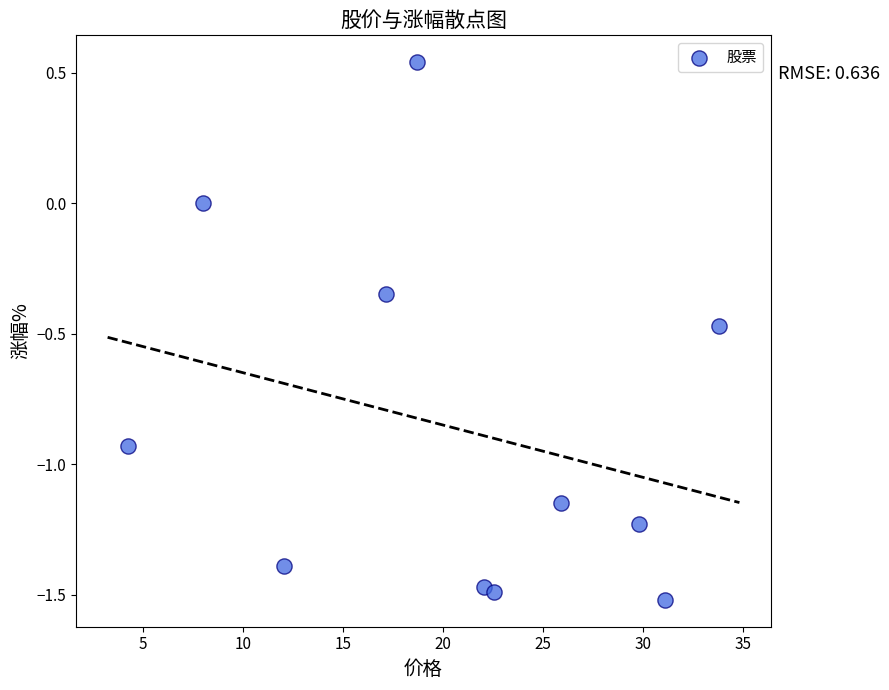

What is the average X value?

20.5